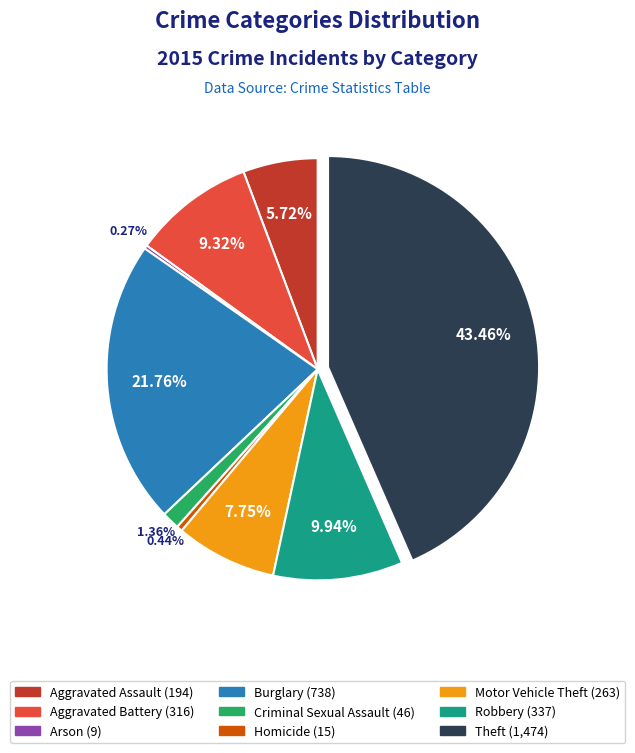

What is the largest slice in the pie chart?

Theft